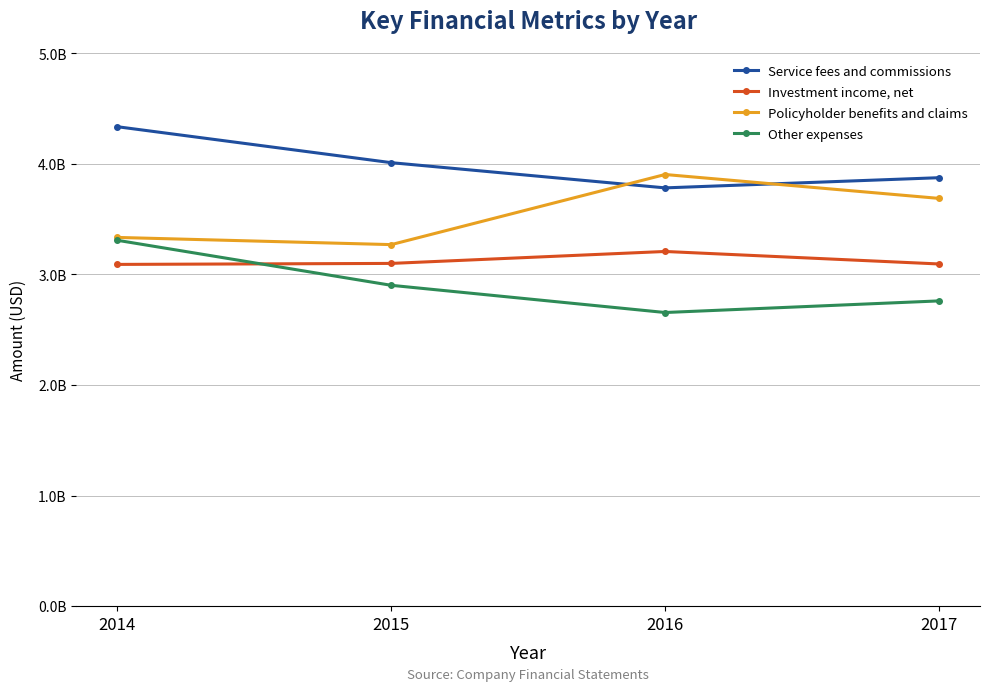

Reading left to right, what are all the values shown in this chart?

Service fees and commissions: 4335000000	4010000000	3782000000	3874000000
Investment income, net: 3090000000	3099000000	3207000000	3094000000
Policyholder benefits and claims: 3334000000	3269000000	3903000000	3687000000
Other expenses: 3308000000	2901000000	2655000000	2760000000